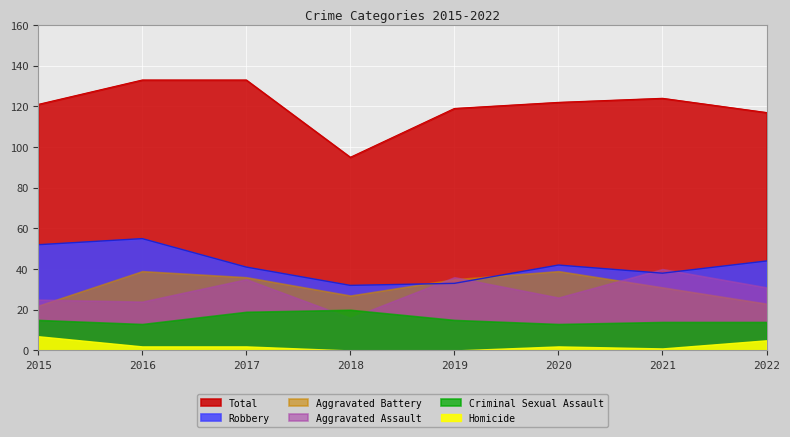

How many Criminal Sexual Assault values are between 14 and 19?

5